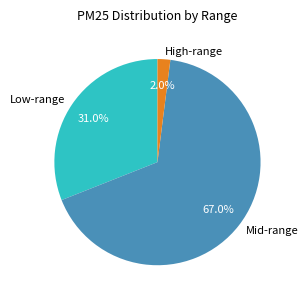

Which slice is the largest?

Mid-range